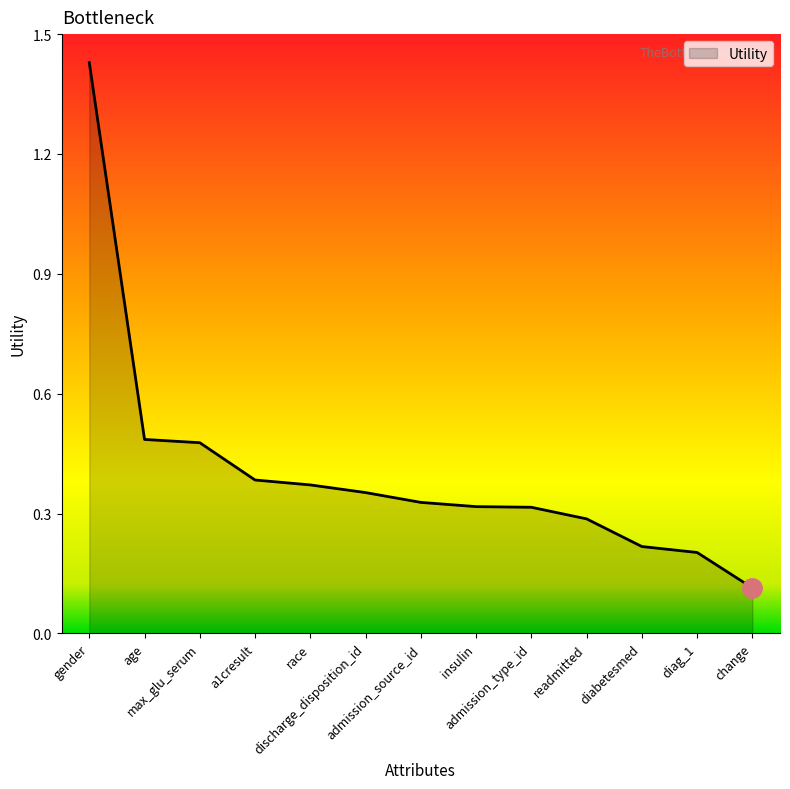

True or false: the data has more than 0 interior local peaks.

False